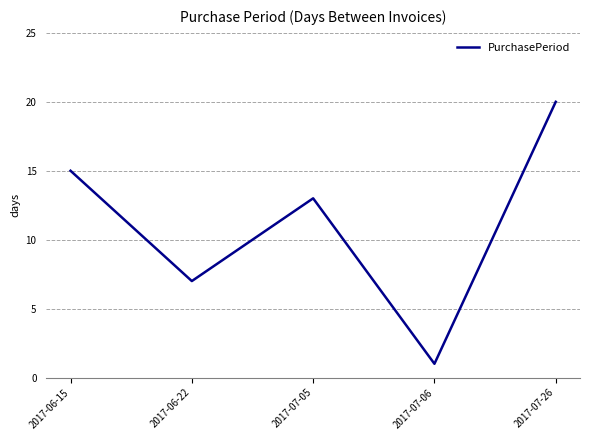

What is the approximate value at 2017-06-15?

15